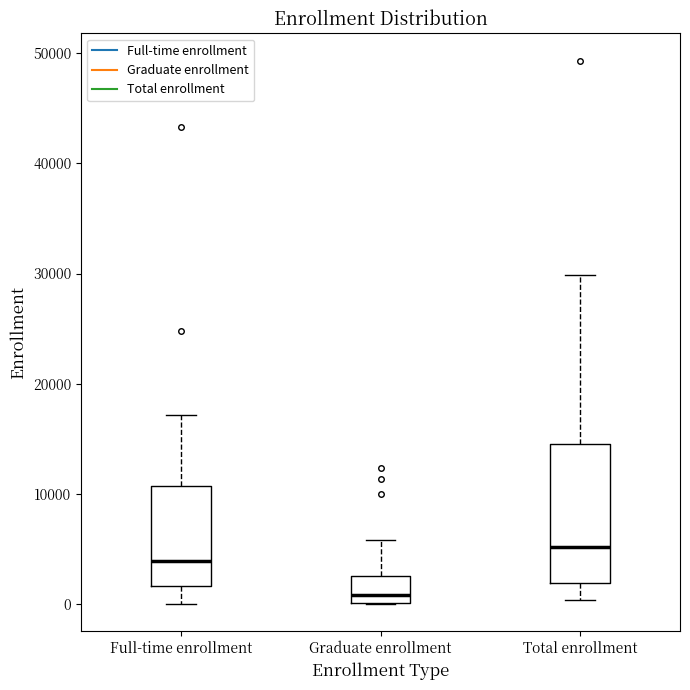

Where is the lower edge of the box for Graduate enrollment on the y-axis? The values are not printed on the chart, so give them approximately, as read against the axis.

0